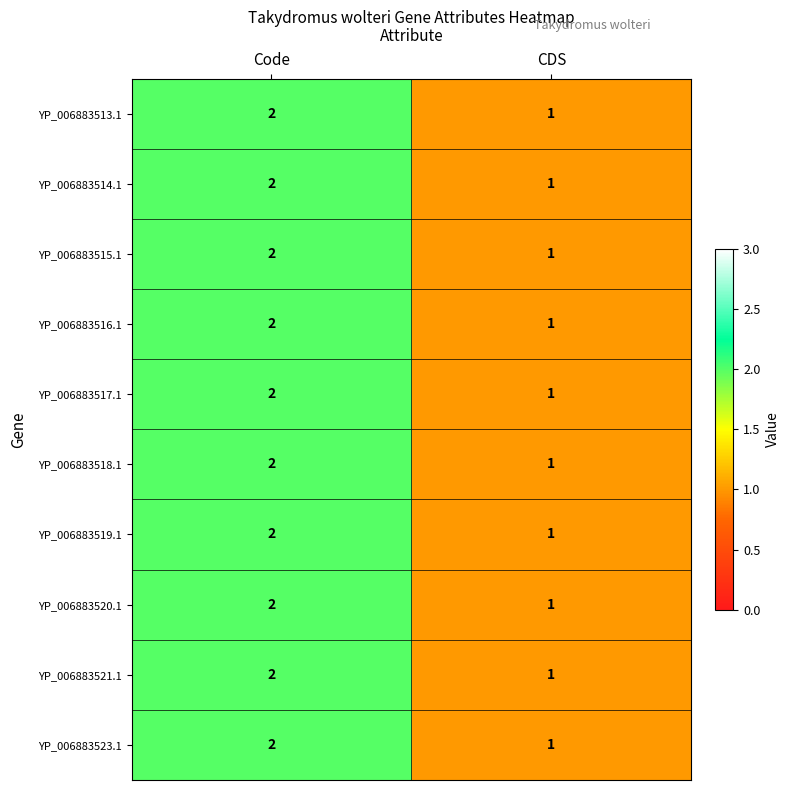

List the labels in order of YP_006883514.1 value, largest first.

Code, CDS